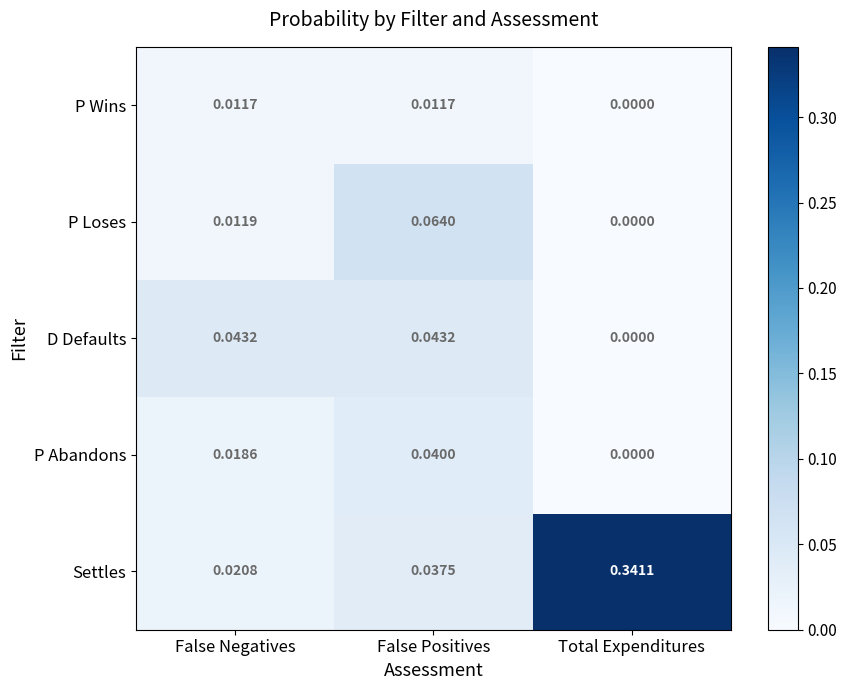

At which label is P Wins closest to 0?

Total Expenditures